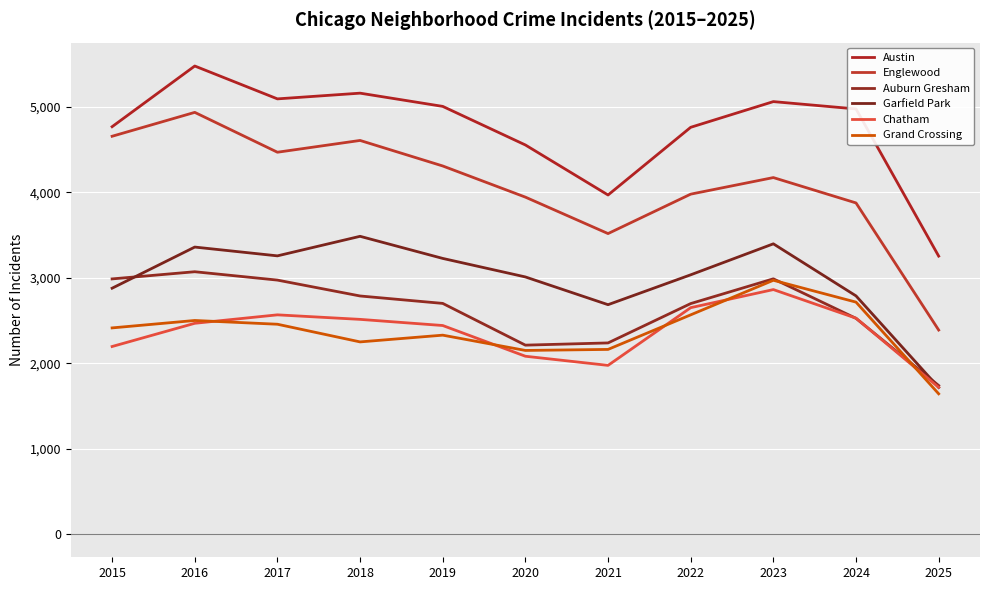

What is the total value across all series at 2018?

20807